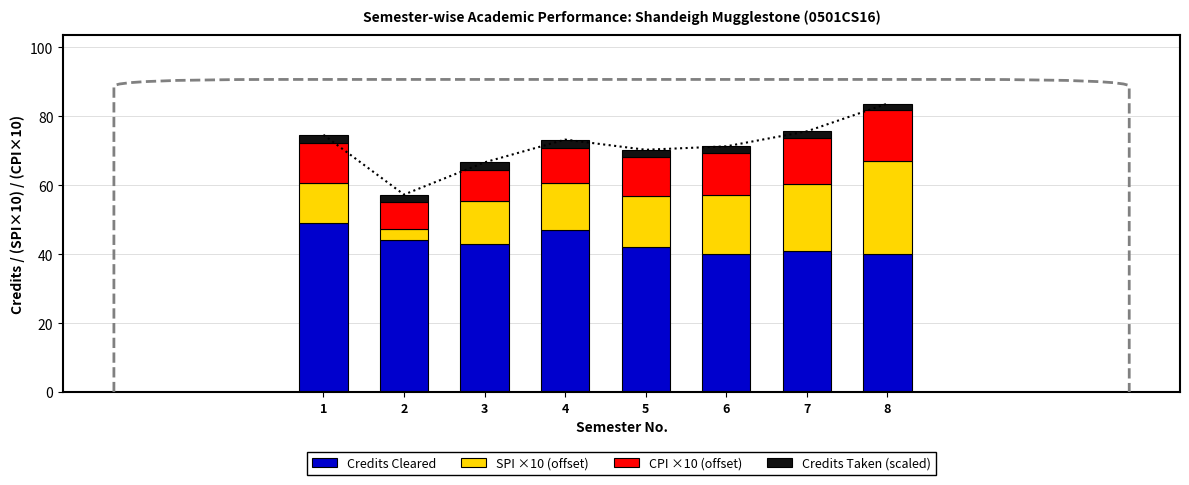

What is the greatest value displayed?

49.0